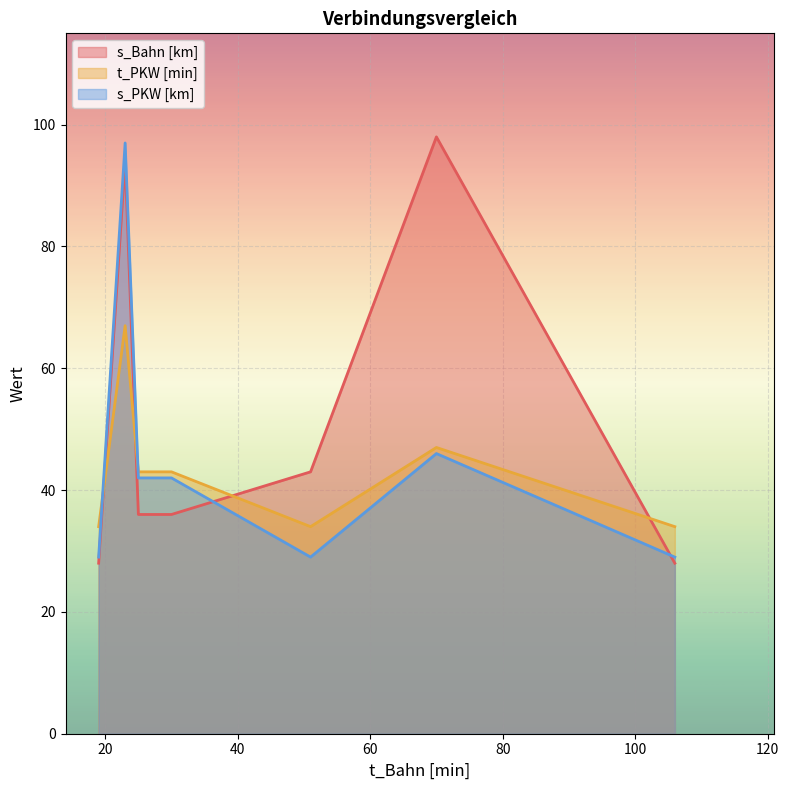

Which series has the largest total across all categories?

s_Bahn [km]